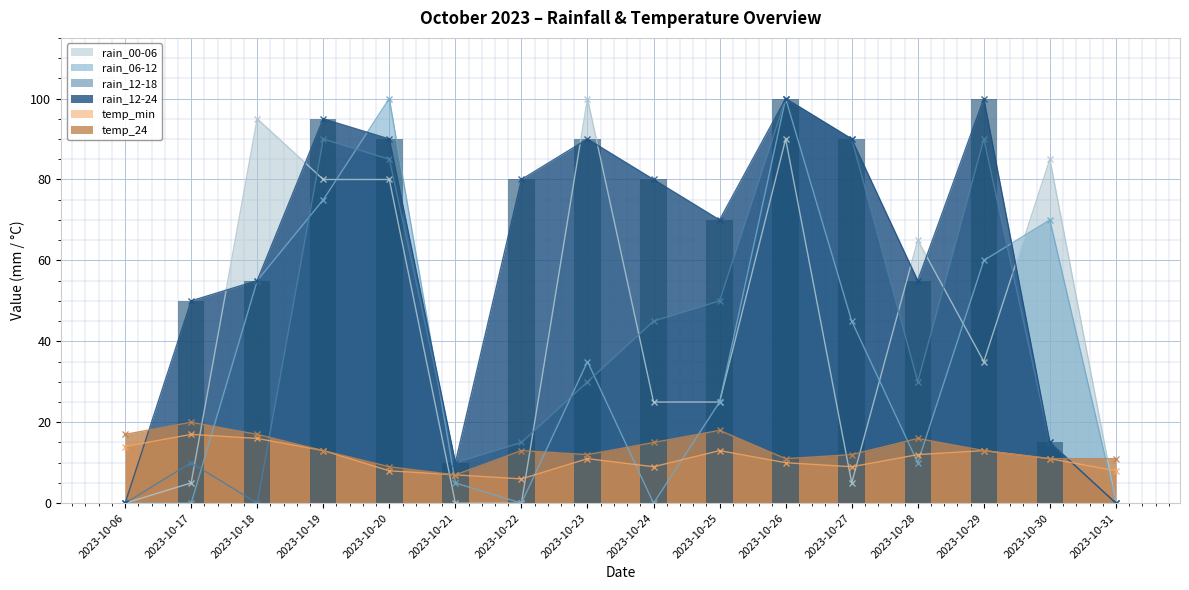

What is the minimum value for temp_24?

7